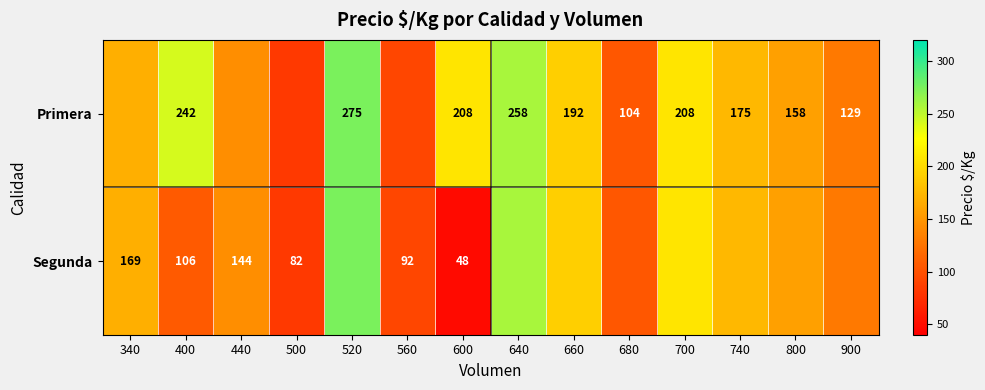

The value of Primera at 680 is 104. True or false?

True